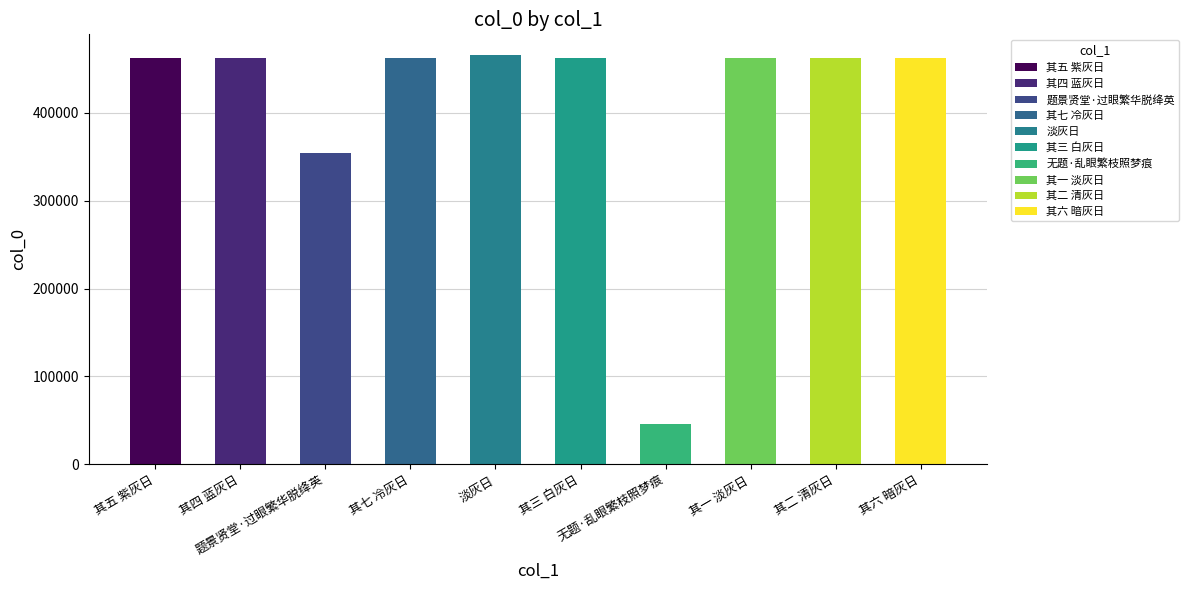

What is the maximum value shown in the chart?

465998